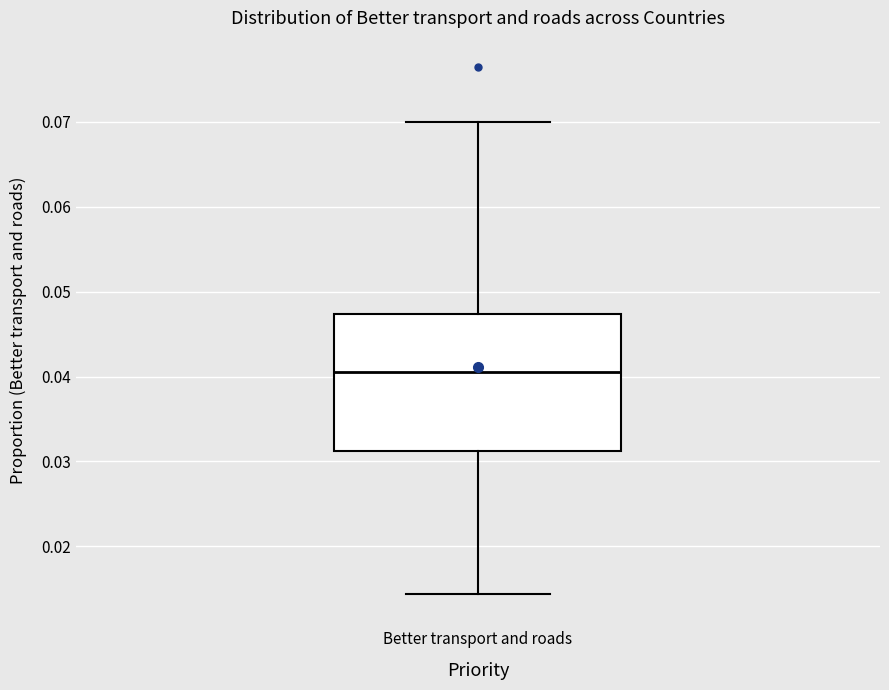

Transcribe this box plot: give where the median line is, the range the box spans, and where the two whiskers end, as read against the y-axis. The values are not printed on the chart, so give them approximately, as read against the axis.

median 0.041, box 0.031 to 0.047, whiskers 0.014 to 0.070